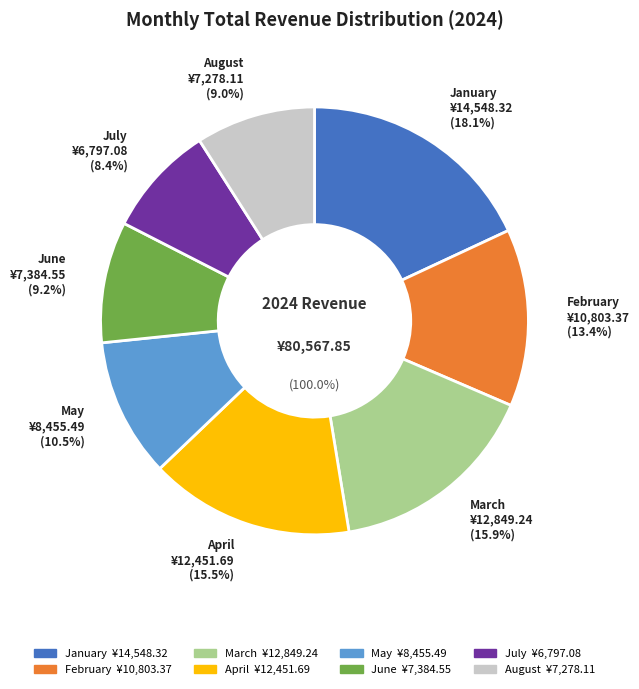

Is the sum of June and August greater than half?

No